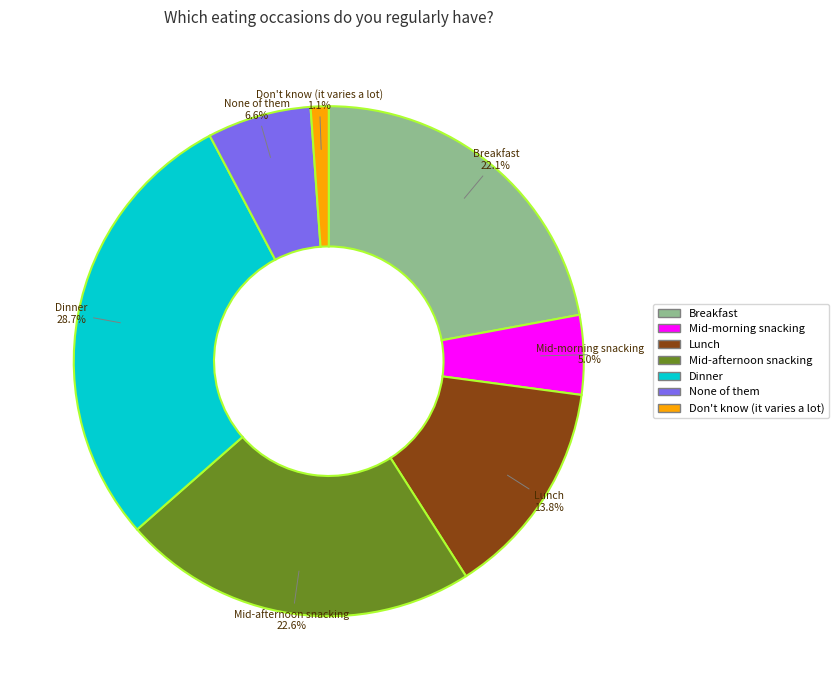

To the nearest percent, what is the average slice percentage?

14%